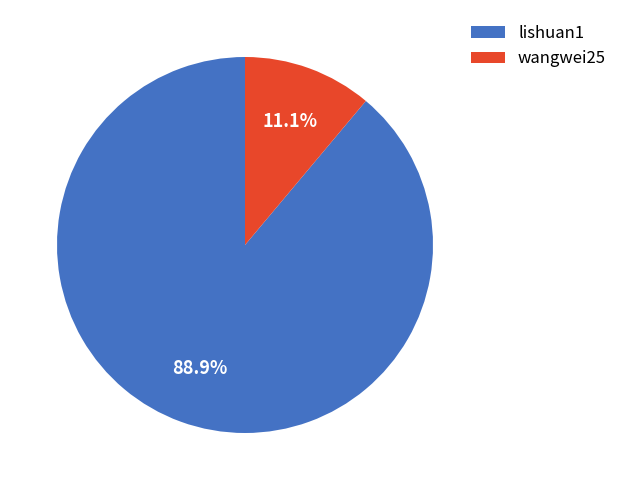

Rank the categories by value from highest to lowest.

lishuan1, wangwei25